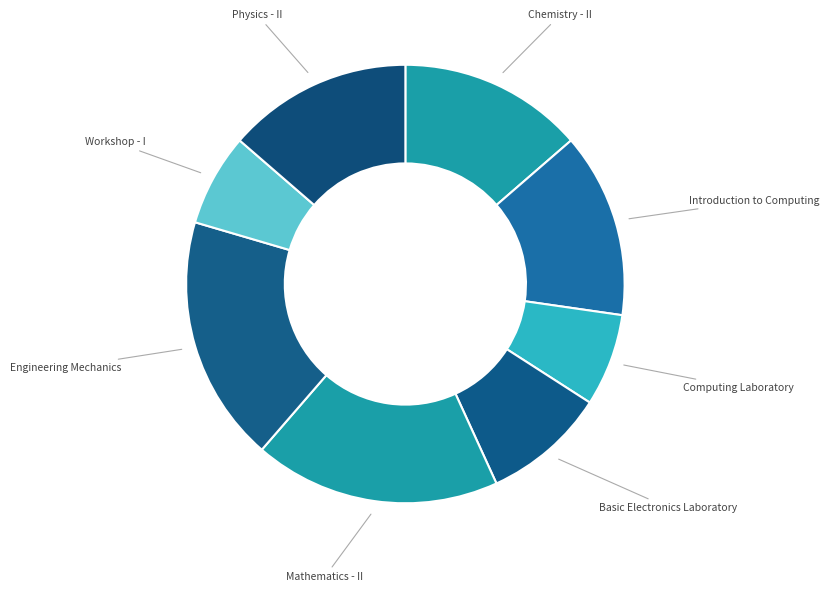

How many segments does this pie chart have?

8